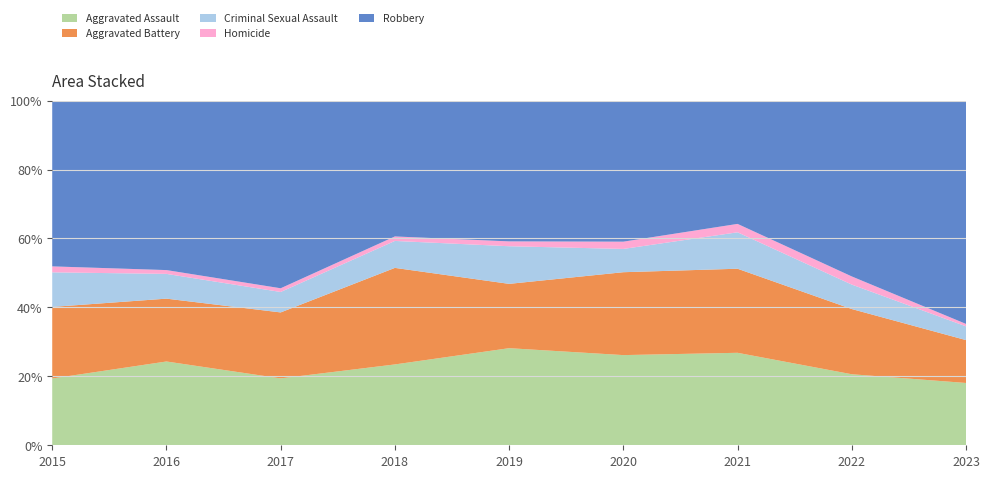

Reading left to right, what are all the values shown in this chart?

Aggravated Assault: 56	88	72	72	80	62	66	61	77
Aggravated Battery: 60	66	71	86	53	57	60	56	53
Criminal Sexual Assault: 29	26	22	24	31	16	26	21	17
Homicide: 5	4	4	4	4	5	6	7	3
Robbery: 139	178	202	121	116	97	88	151	276